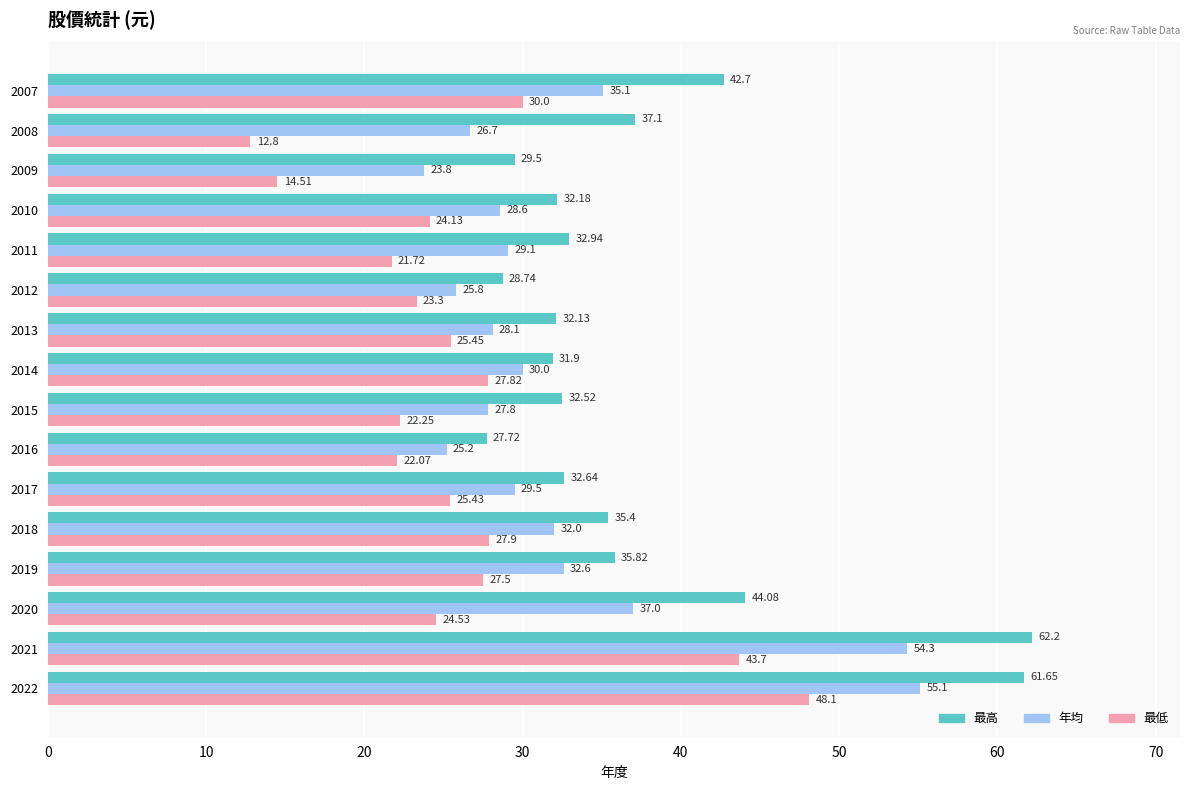

What is the difference between the second highest and minimum values in the 最低 series?

30.9